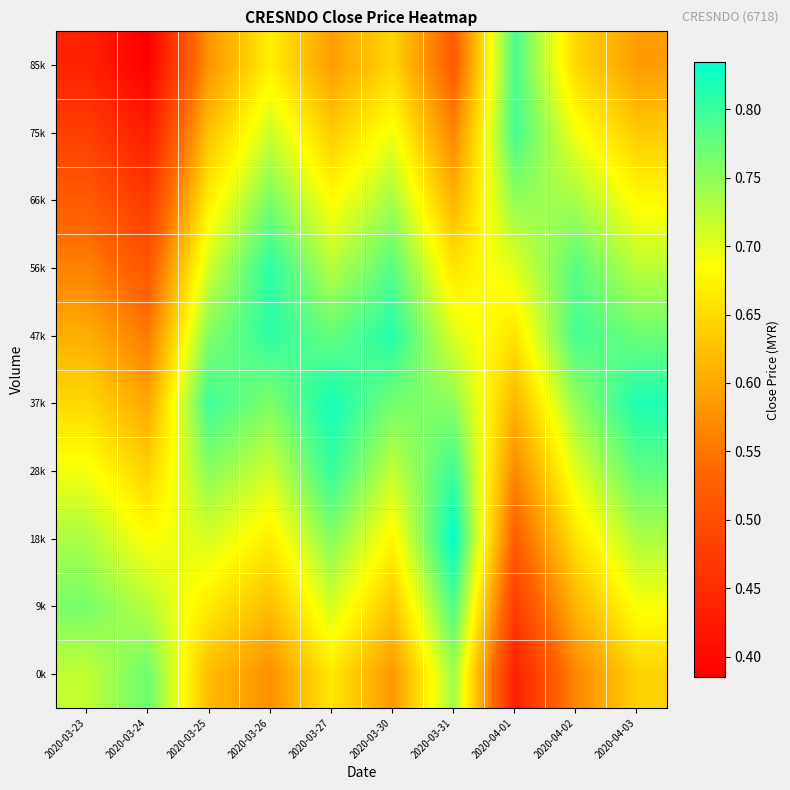

Reading left to right, what are all the values shown in this chart?

0k: 2020-03-23=0.7	2020-03-24=0.8	2020-03-25=0.6	2020-03-26=0.6	2020-03-27=0.7	2020-03-30=0.6	2020-03-31=0.7	2020-04-01=0.4	2020-04-02=0.6	2020-04-03=0.6
9k: 2020-03-23=0.8	2020-03-24=0.7	2020-03-25=0.7	2020-03-26=0.6	2020-03-27=0.7	2020-03-30=0.6	2020-03-31=0.8	2020-04-01=0.5	2020-04-02=0.6	2020-04-03=0.7
18k: 2020-03-23=0.7	2020-03-24=0.7	2020-03-25=0.7	2020-03-26=0.7	2020-03-27=0.8	2020-03-30=0.7	2020-03-31=0.8	2020-04-01=0.5	2020-04-02=0.7	2020-04-03=0.7
28k: 2020-03-23=0.7	2020-03-24=0.6	2020-03-25=0.8	2020-03-26=0.7	2020-03-27=0.8	2020-03-30=0.7	2020-03-31=0.8	2020-04-01=0.6	2020-04-02=0.7	2020-04-03=0.8
37k: 2020-03-23=0.6	2020-03-24=0.6	2020-03-25=0.8	2020-03-26=0.8	2020-03-27=0.8	2020-03-30=0.8	2020-03-31=0.8	2020-04-01=0.6	2020-04-02=0.7	2020-04-03=0.8
47k: 2020-03-23=0.6	2020-03-24=0.6	2020-03-25=0.8	2020-03-26=0.8	2020-03-27=0.8	2020-03-30=0.8	2020-03-31=0.7	2020-04-01=0.7	2020-04-02=0.8	2020-04-03=0.8
56k: 2020-03-23=0.6	2020-03-24=0.5	2020-03-25=0.7	2020-03-26=0.8	2020-03-27=0.7	2020-03-30=0.8	2020-03-31=0.7	2020-04-01=0.7	2020-04-02=0.8	2020-04-03=0.7
66k: 2020-03-23=0.5	2020-03-24=0.5	2020-03-25=0.7	2020-03-26=0.8	2020-03-27=0.7	2020-03-30=0.7	2020-03-31=0.6	2020-04-01=0.7	2020-04-02=0.7	2020-04-03=0.7
75k: 2020-03-23=0.5	2020-03-24=0.4	2020-03-25=0.6	2020-03-26=0.7	2020-03-27=0.6	2020-03-30=0.7	2020-03-31=0.6	2020-04-01=0.8	2020-04-02=0.7	2020-04-03=0.6
85k: 2020-03-23=0.4	2020-03-24=0.4	2020-03-25=0.6	2020-03-26=0.7	2020-03-27=0.6	2020-03-30=0.6	2020-03-31=0.5	2020-04-01=0.8	2020-04-02=0.6	2020-04-03=0.6